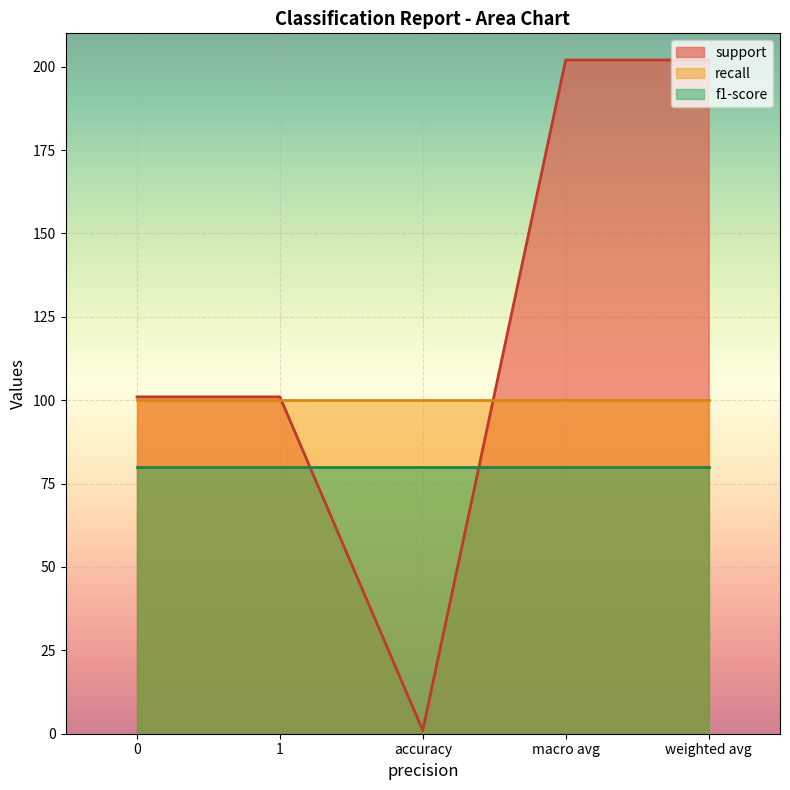

How many lines are shown in the chart?

3